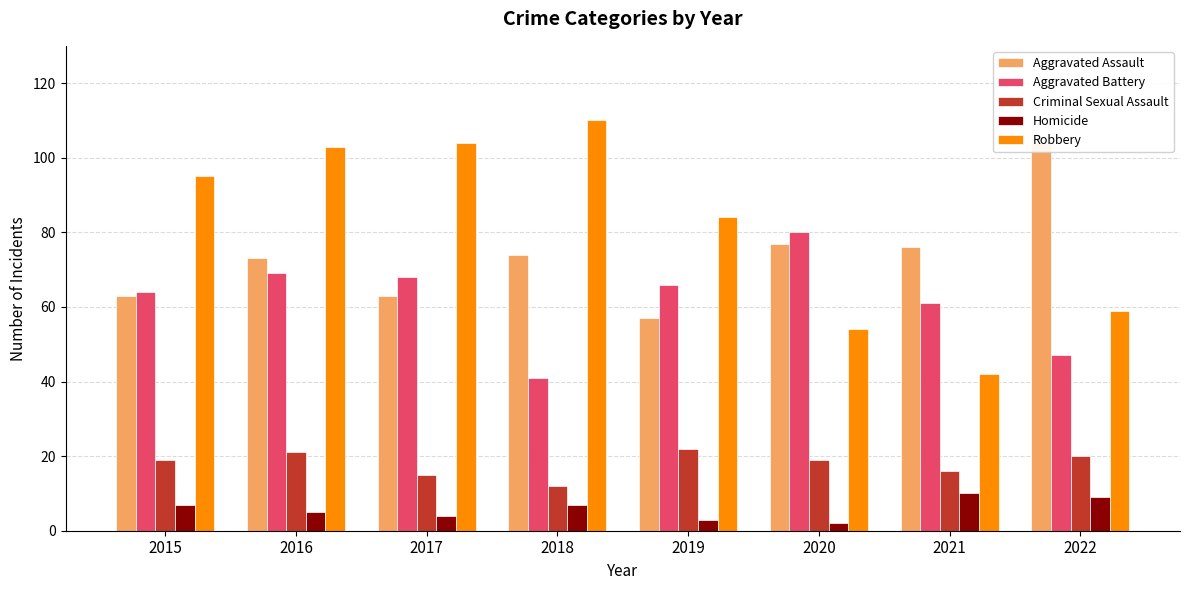

Where does the Aggravated Assault series first go above 74?

2020